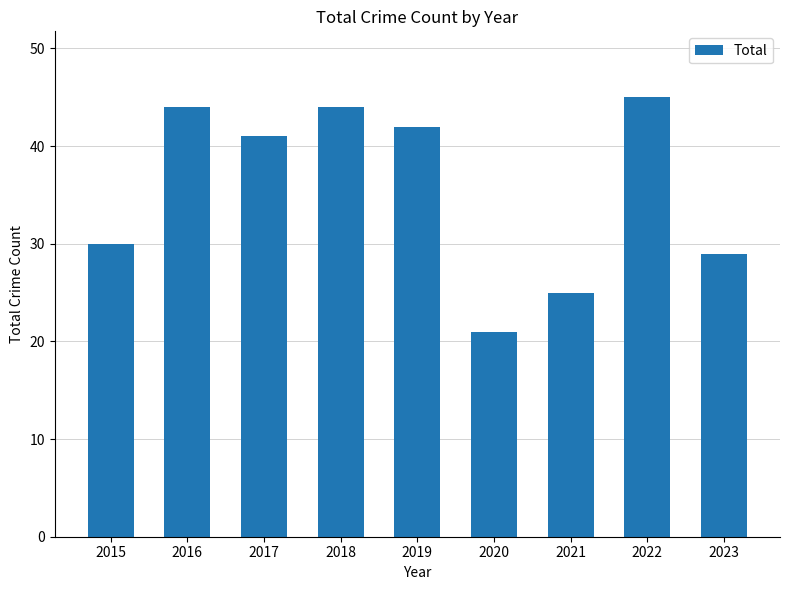

At which label is the value closest to 33?

2015